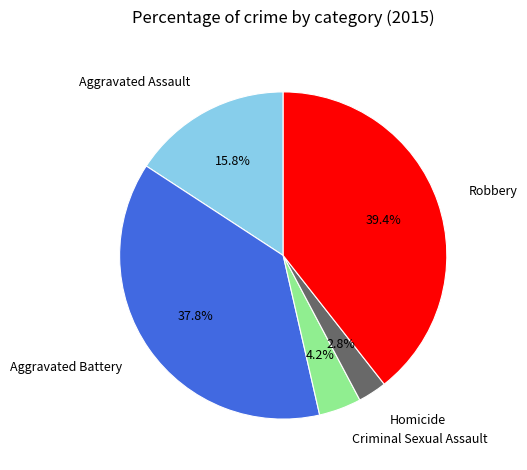

Is it true that Criminal Sexual Assault is 4% of the pie?

True